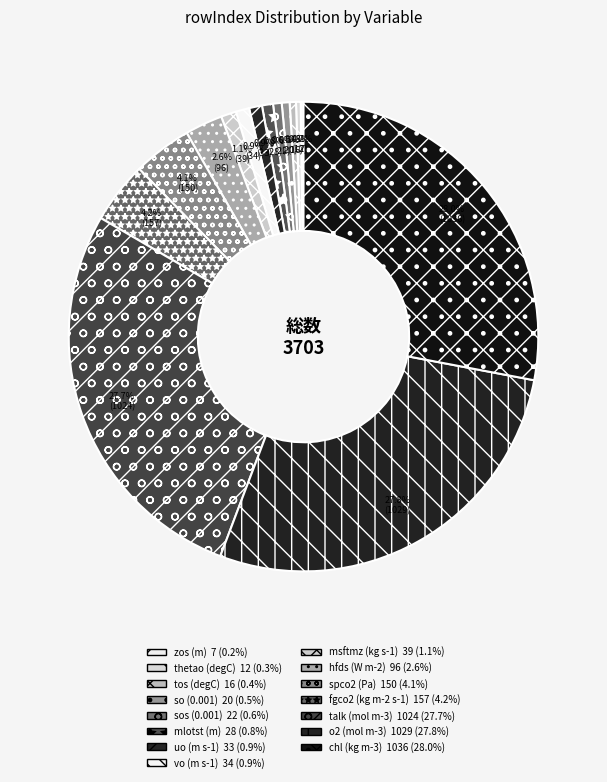

To the nearest percent, what is the average slice percentage?

7%